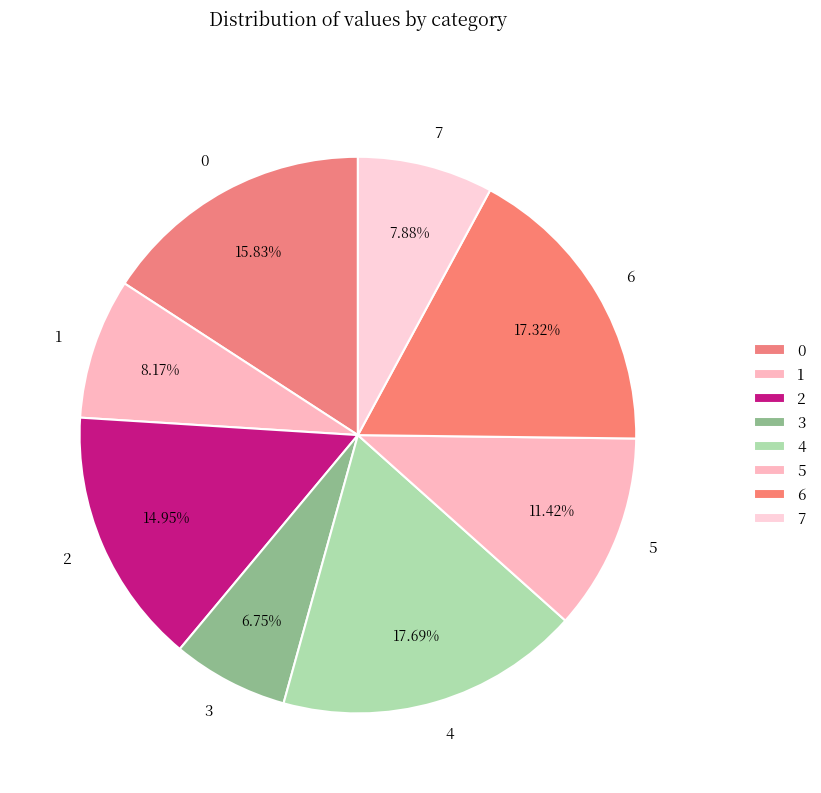

To the nearest percent, what is the difference between the 4 and 3 slice percentages?

11%